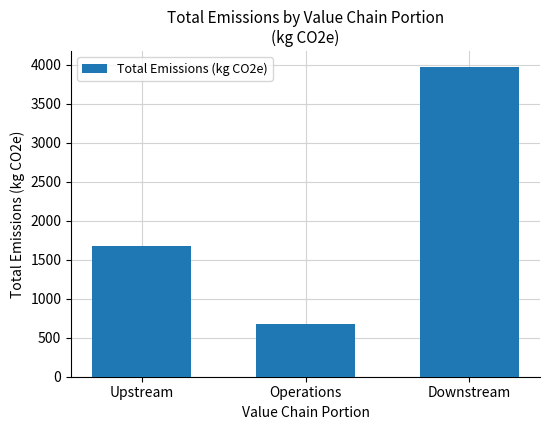

What is the label of the 1st bar from the left?

Upstream